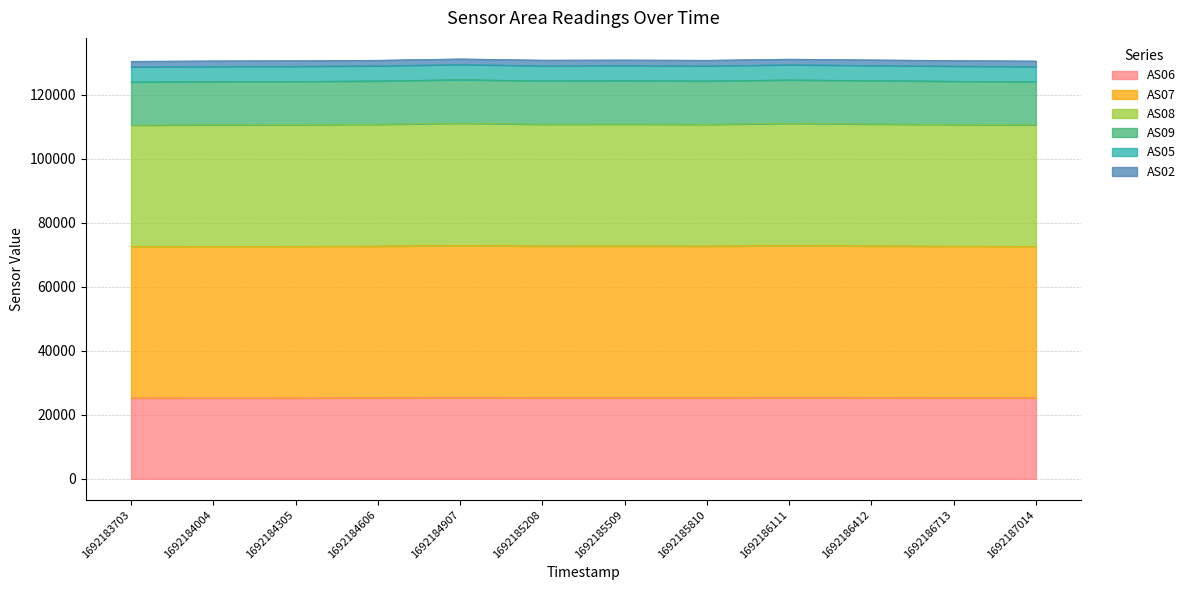

What is the lowest value of the AS06 series?

25275